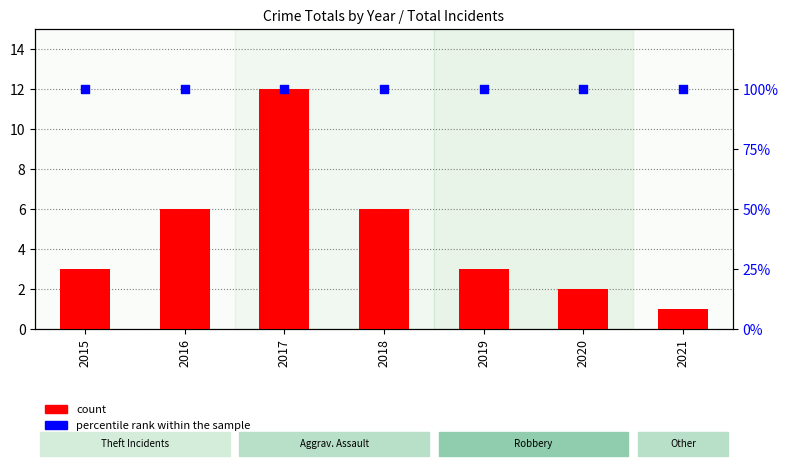

Is the value of percentile rank within the sample at 2017 greater than the value of count at 2017?

Yes